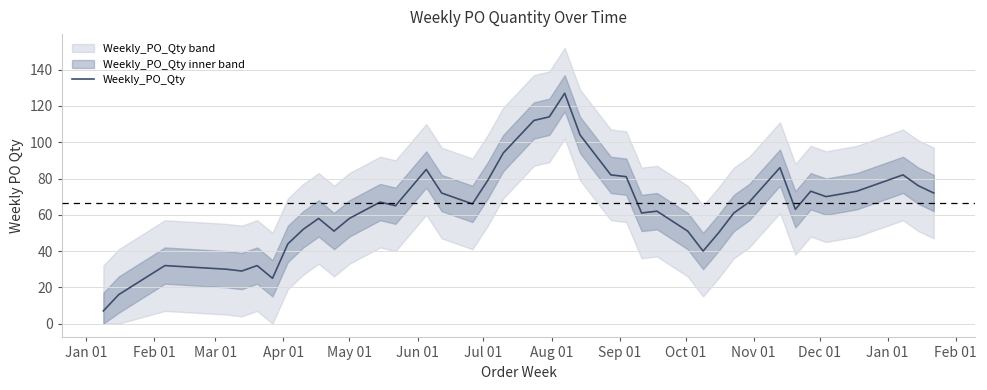

What is the lowest value of the Weekly_PO_Qty series?

7